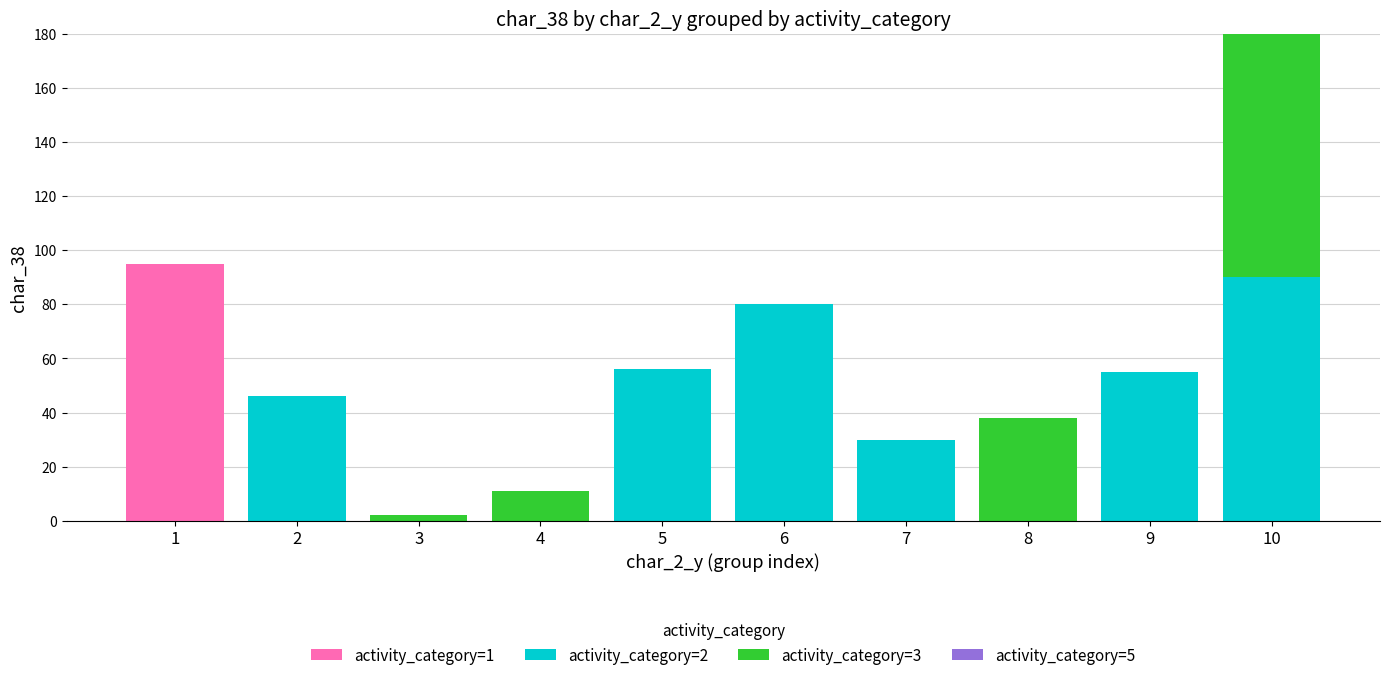

The value of activity_category=1 at 8 is 0. True or false?

True